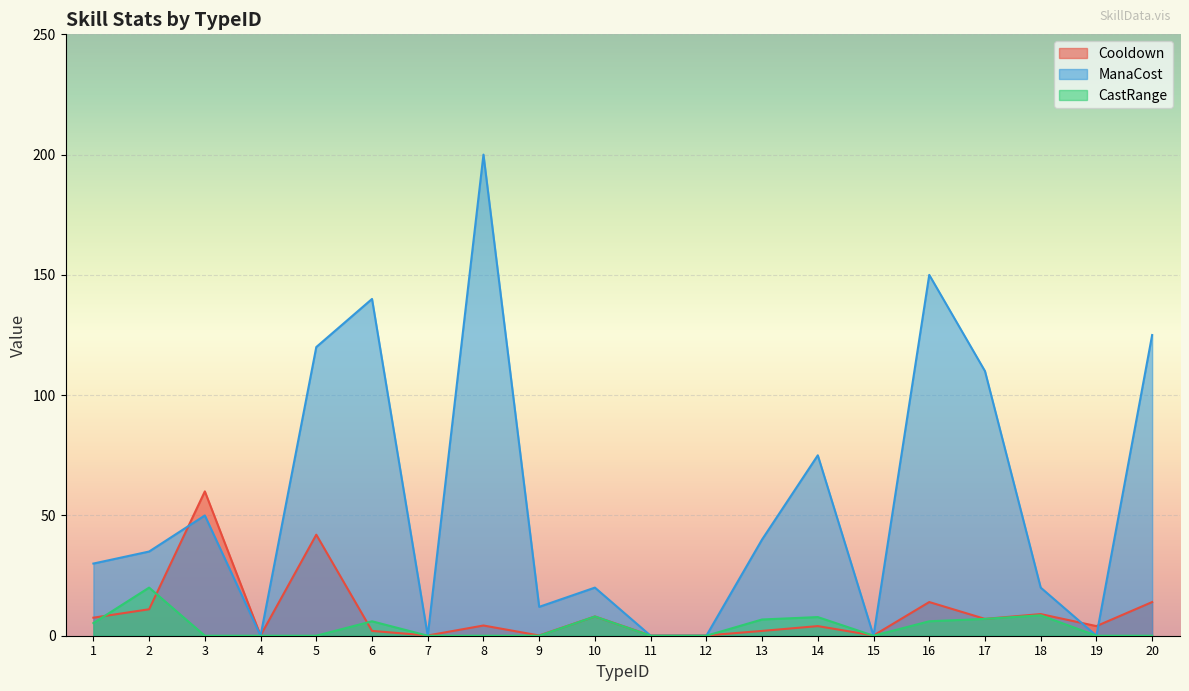

True or false: ManaCost and CastRange cross at least once.

False